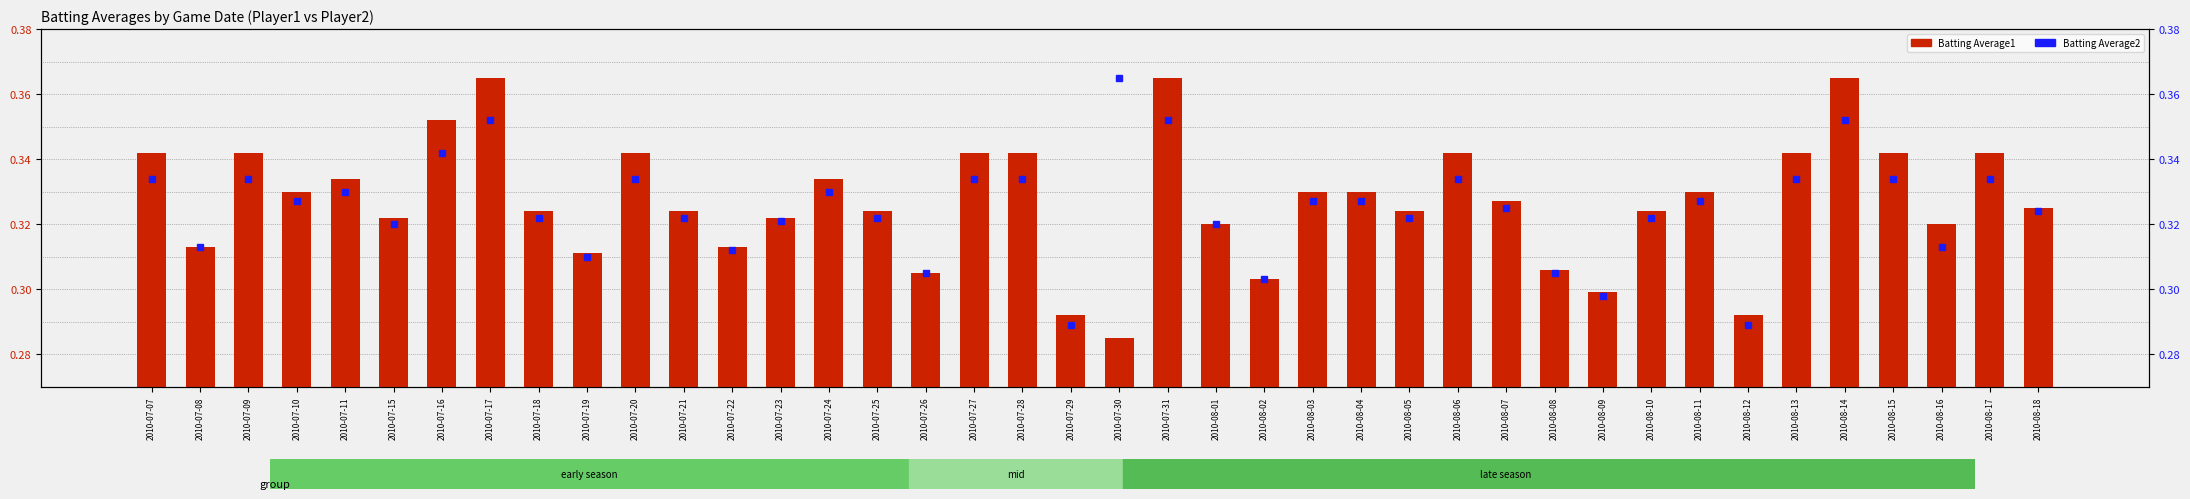

The Batting Average1 series shows 0.1 at 2010-08-02. True or false?

False